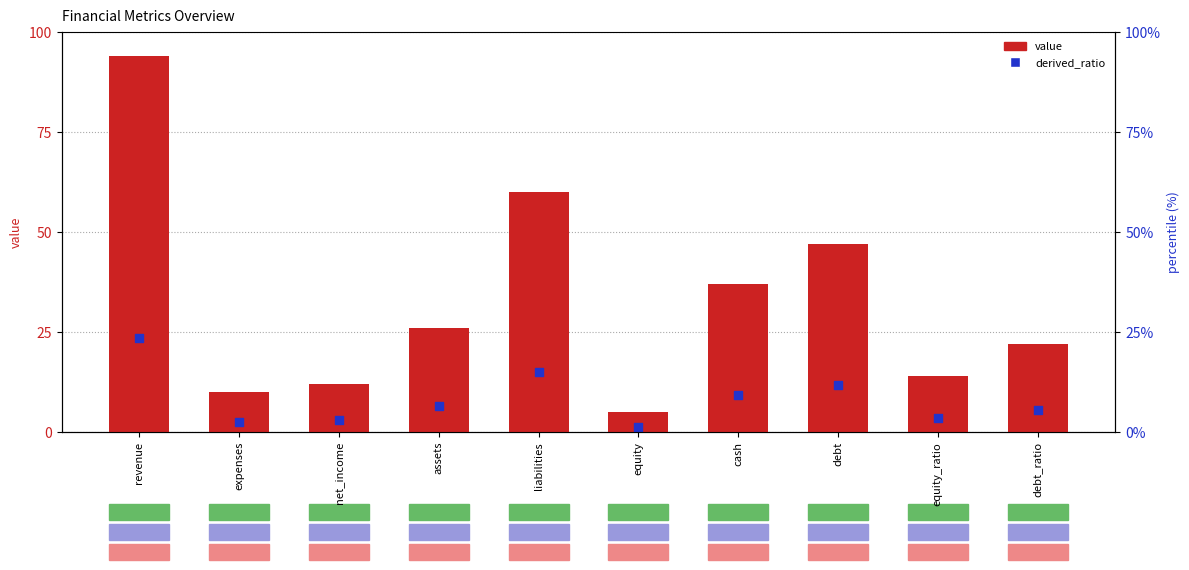

Is the value of value at expenses greater than the value of derived_ratio at revenue?

No